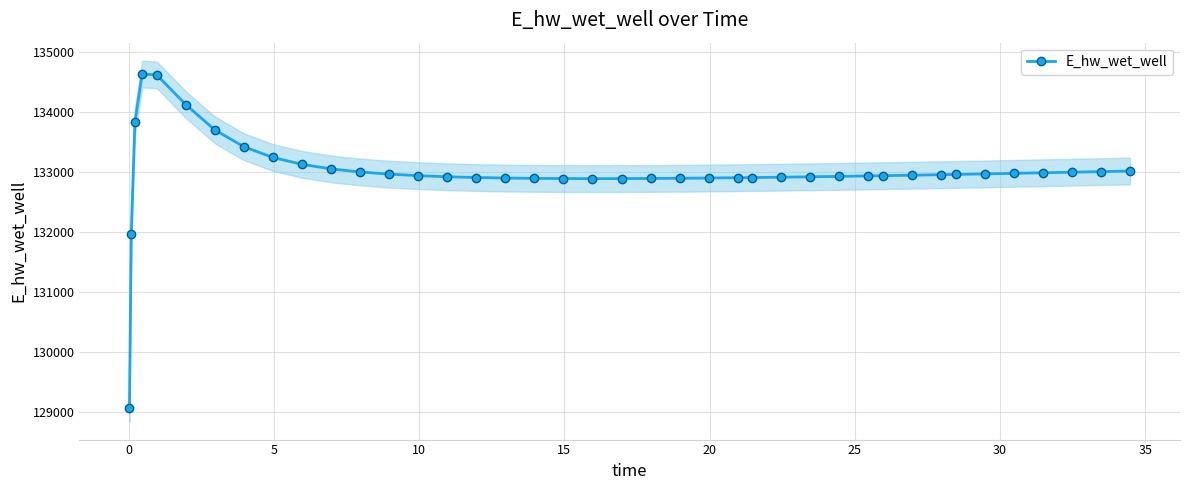

How many series are shown in this chart?

1